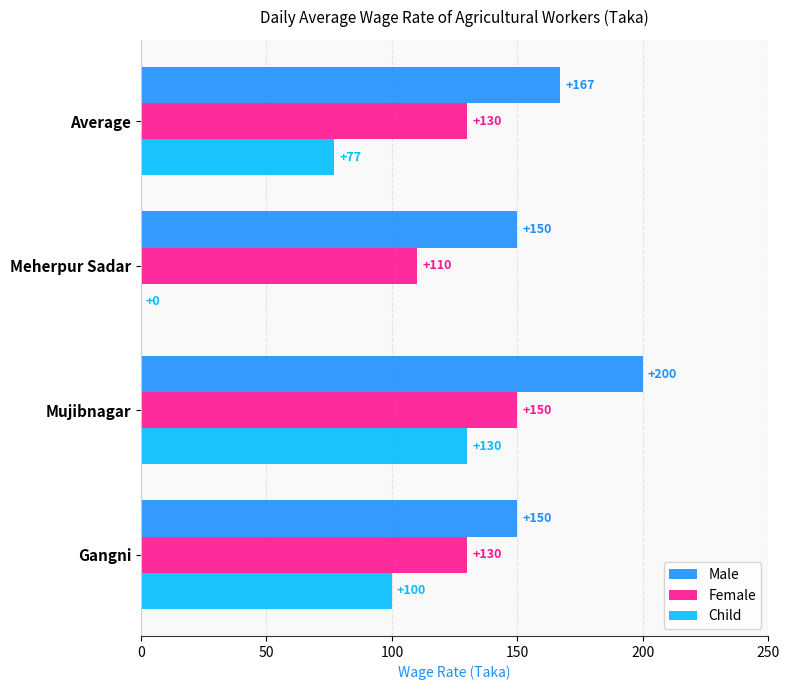

Which series has the widest spread of values?

Child